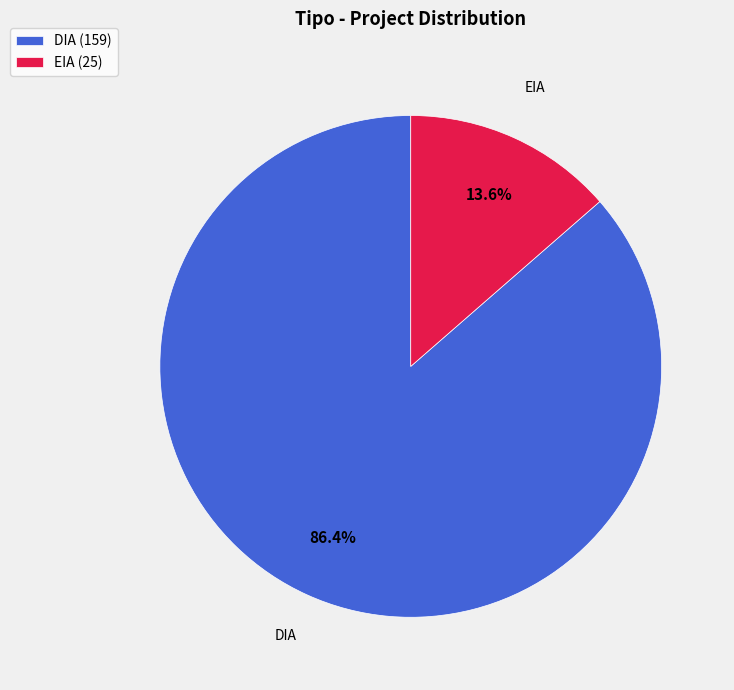

What percentage is NOT represented by DIA?

13.6%